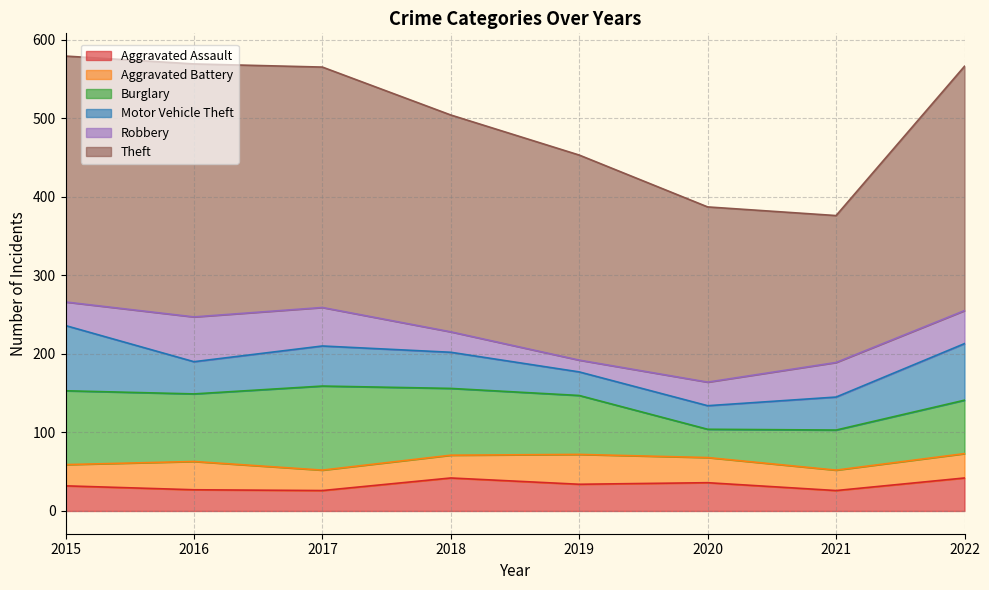

How many values in the Aggravated Battery series are below 31?

4